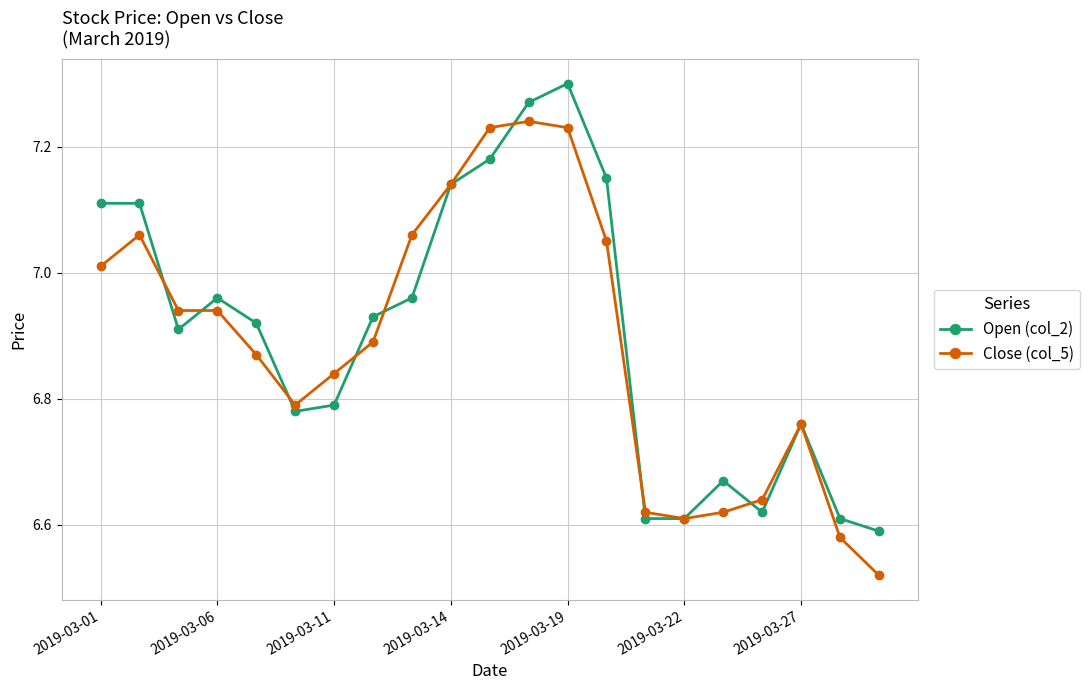

True or false: Close (col_5) has more than 0 points higher than both neighbors.

True